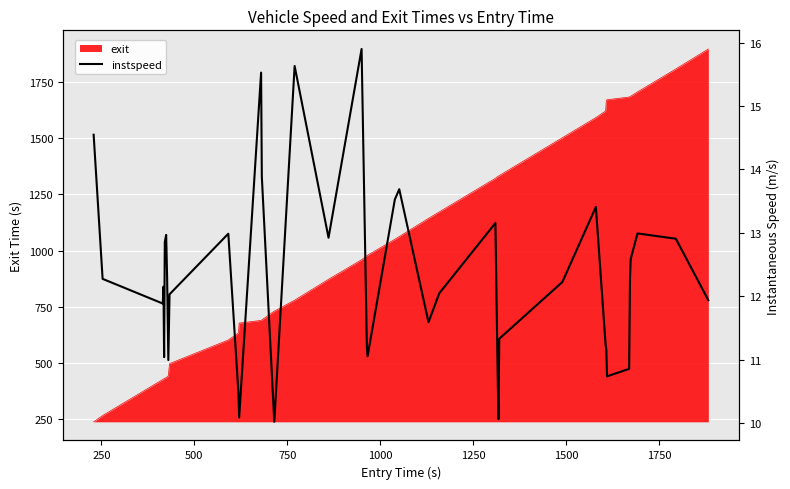

Reading right to left, extract all data points from this chart.

11.9	12.9	13.0	12.6	12.3	10.9	10.7	11.2	11.2	13.4	12.2	11.3	10.1	10.7	13.2	12.0	11.6	13.7	13.5	11.1	11.2	15.9	12.9	15.6	10.0	13.9	15.5	10.1	10.5	13.0	12.0	11.0	12.3	13.0	12.9	11.0	12.2	11.9	12.3	14.5